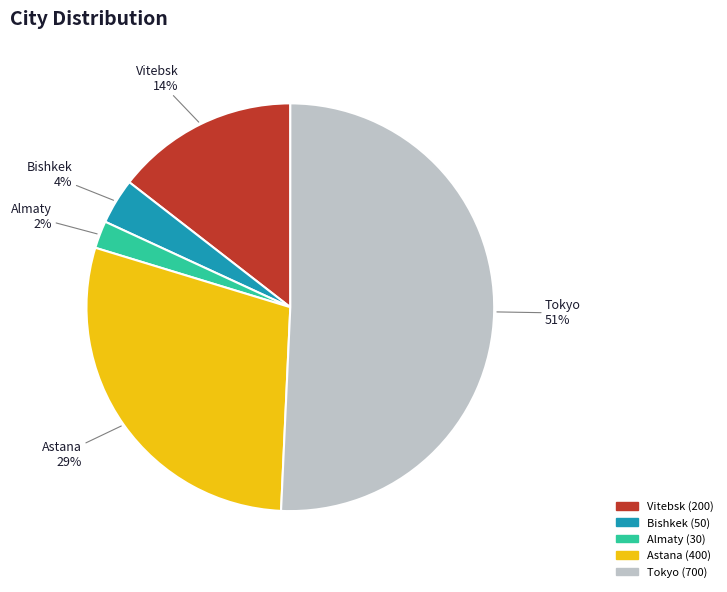

To the nearest percent, what percentage of the pie is Astana?

29%